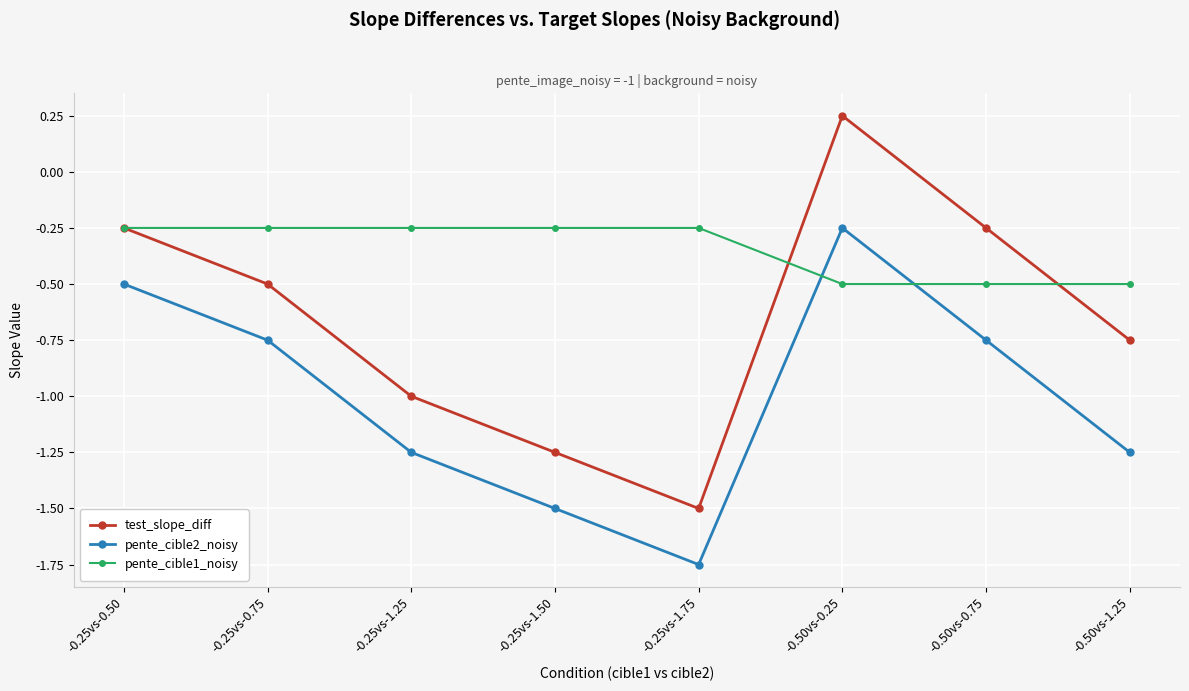

What is the total value across all series at -0.25vs-1.75?

-3.5